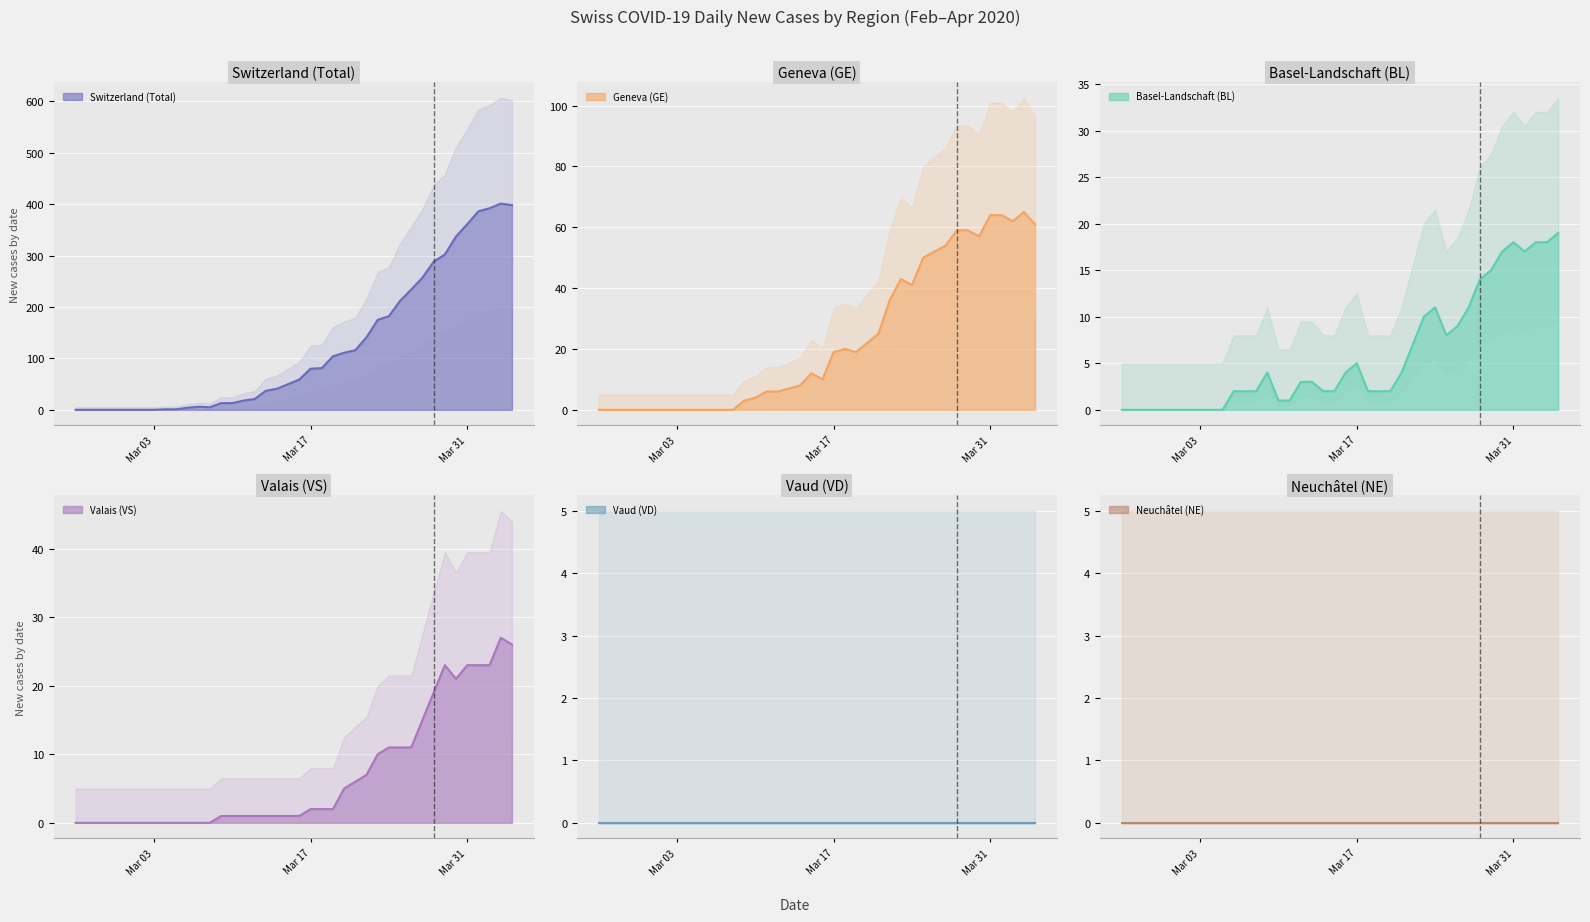

What is the sum of the CH values at 2020-03-22 and 2020-03-17?

221